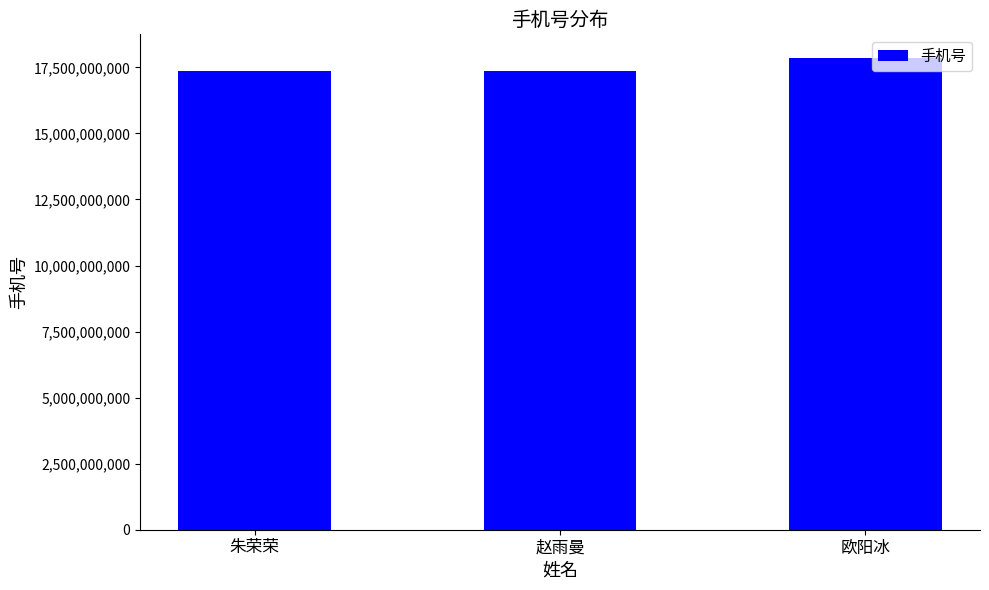

What is the sum of all values?

52570015473